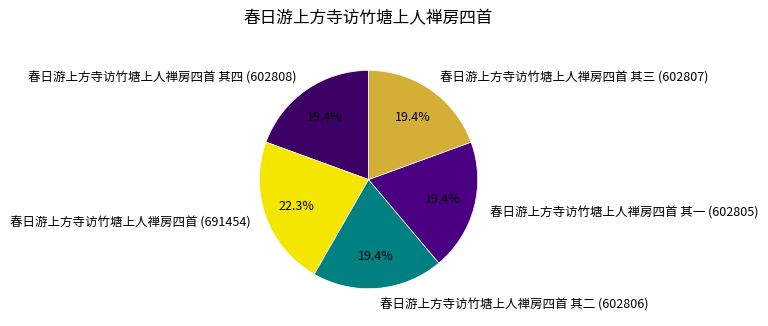

Is there any slice that represents more than half of the pie?

No